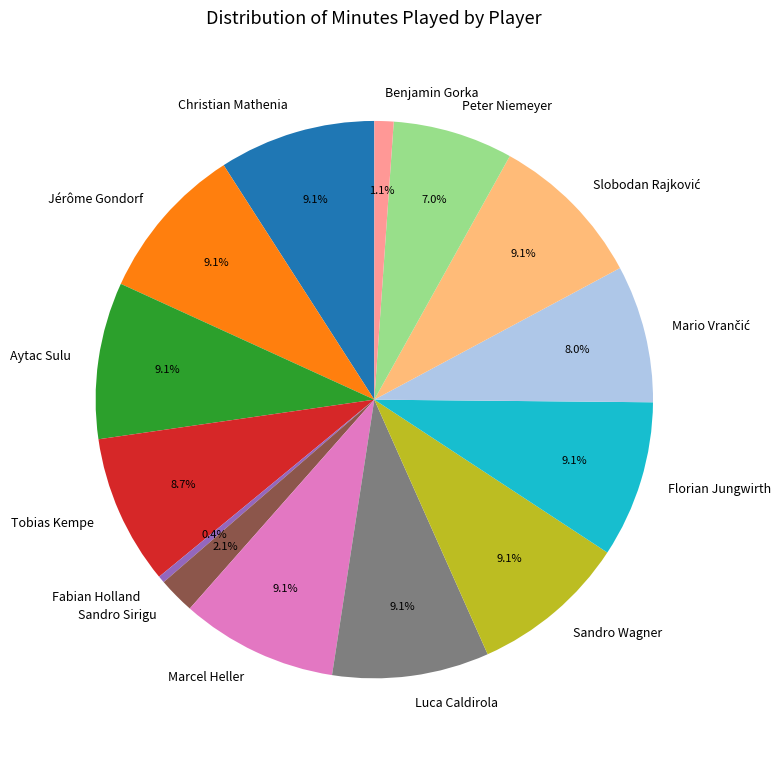

Is Aytac Sulu the majority of the pie?

No